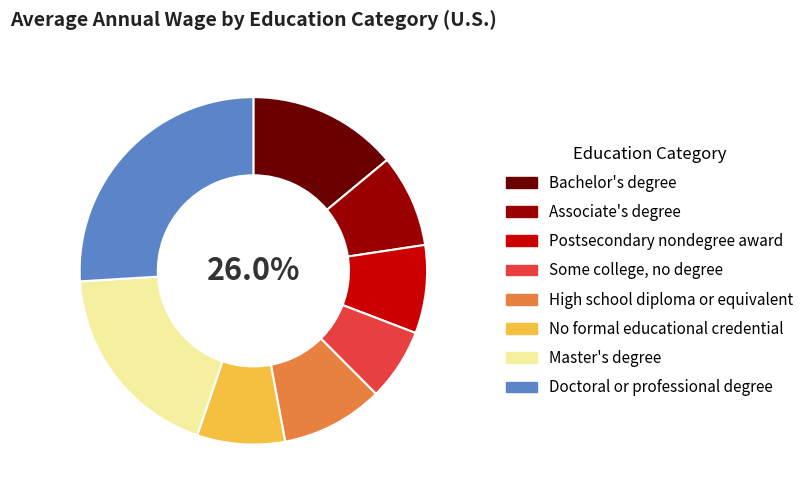

The Master's degree slice represents 19% of the pie. True or false?

True